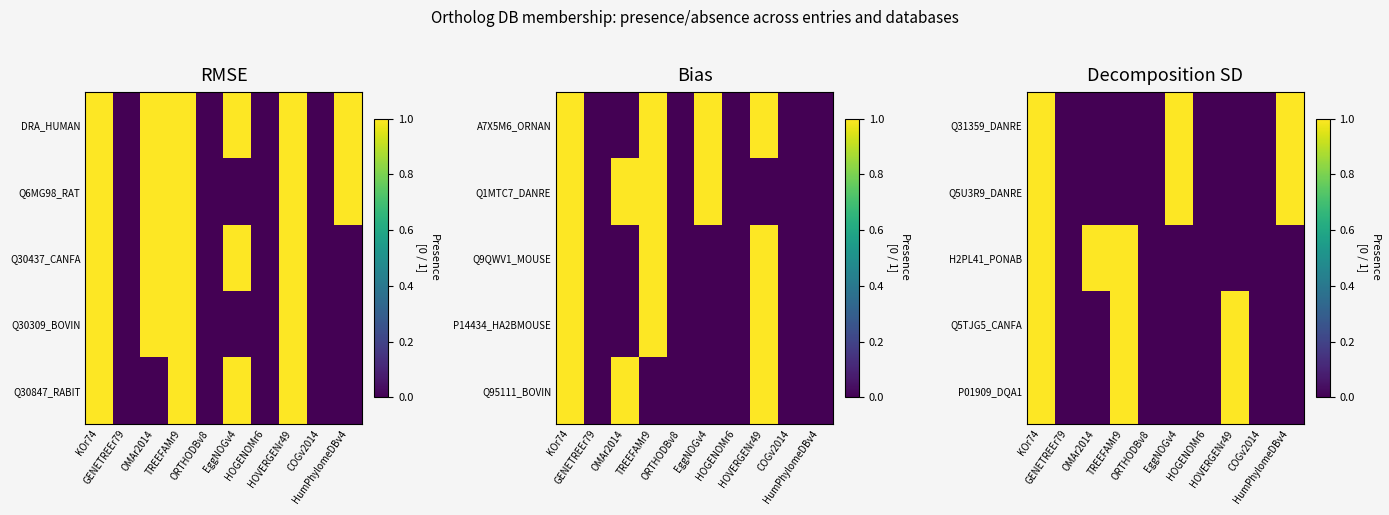

At which category is the sum across all series the highest?

KOr74